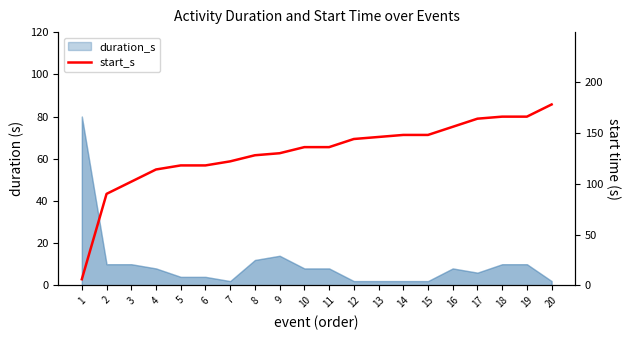

How many data points does each series have?

20